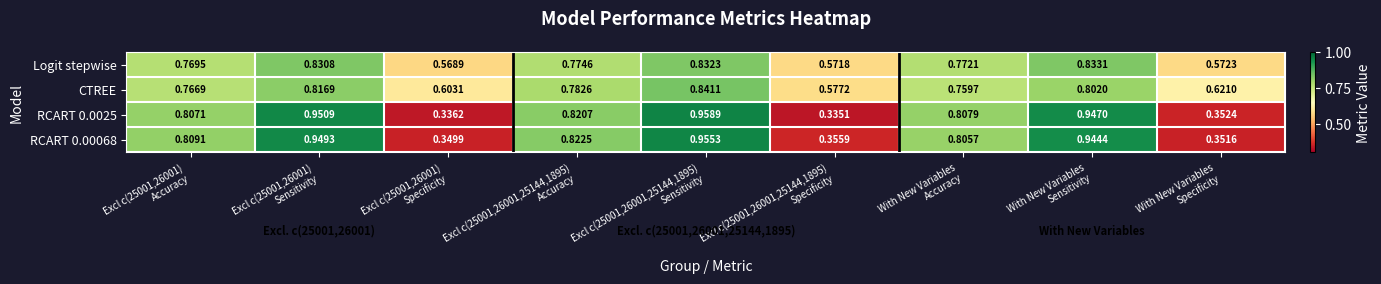

Count the number of data series in this chart.

4